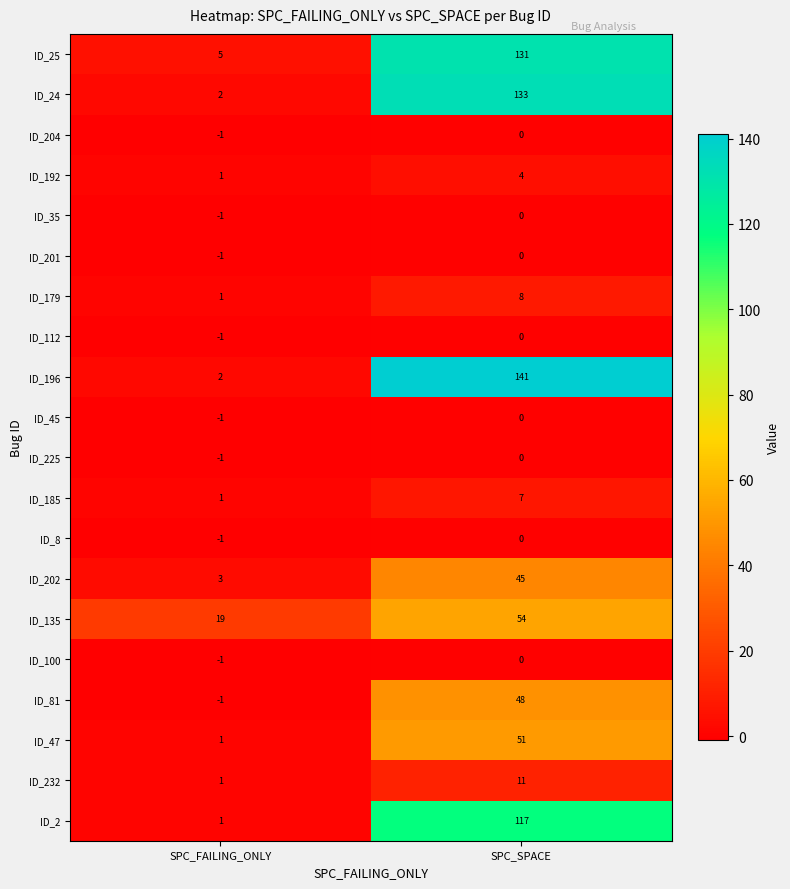

At which label does ID_179 reach its peak?

SPC_SPACE